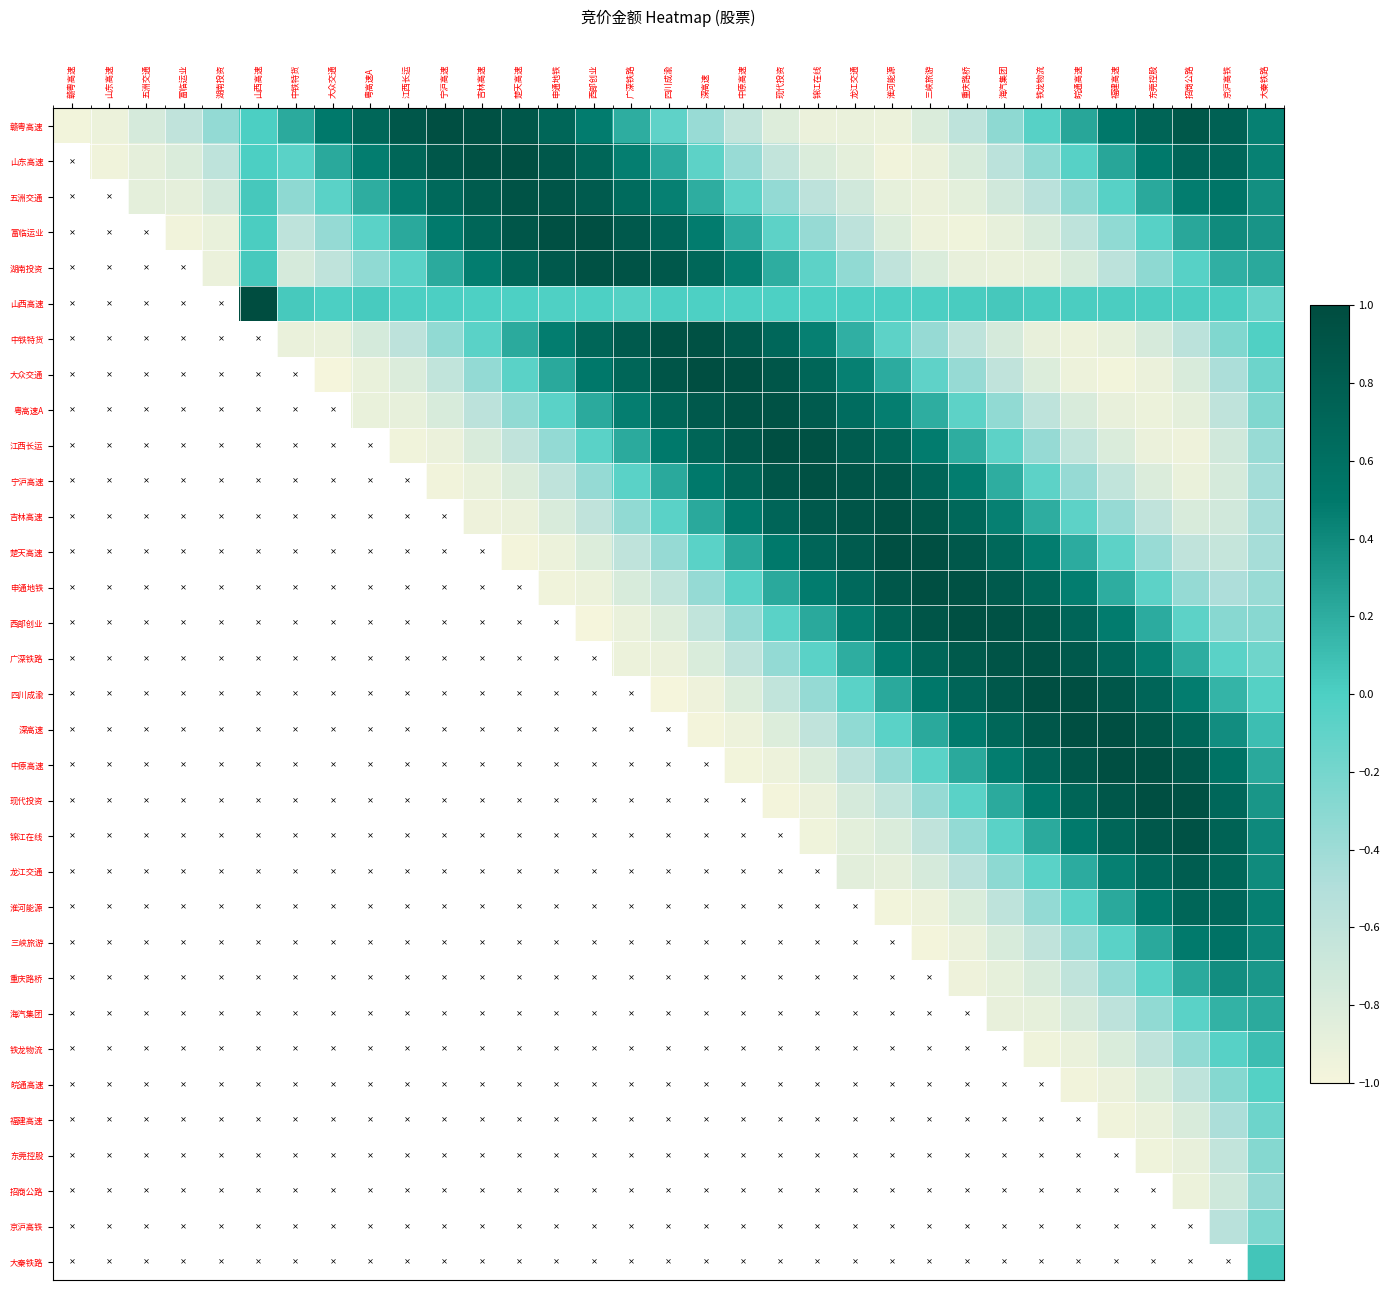

How many data points does each series have?

33